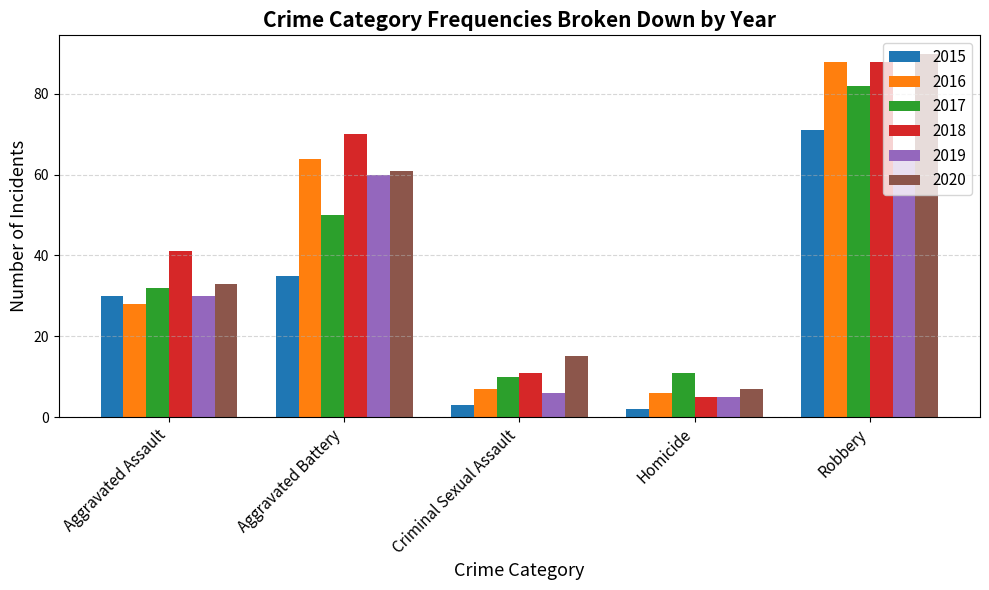

What is the label of the 3rd bar from the right?

Criminal Sexual Assault